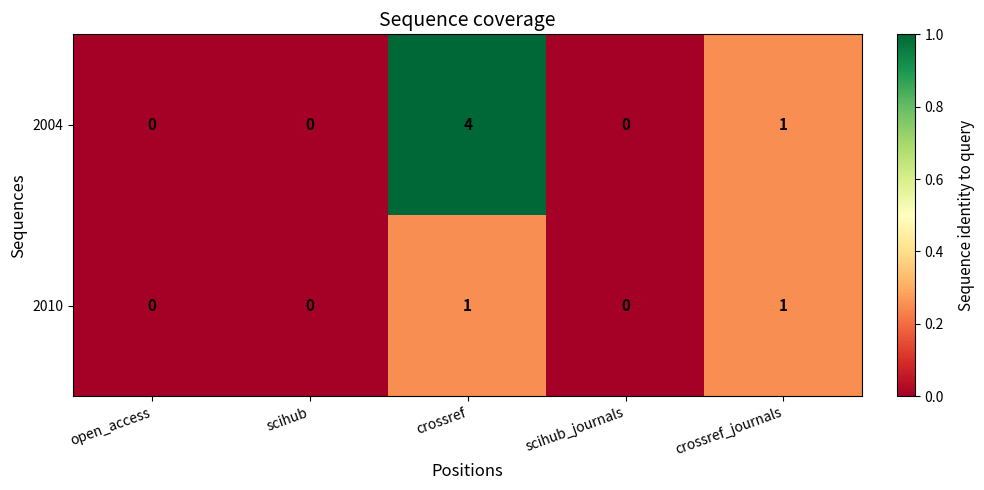

How many data points does each series have?

5